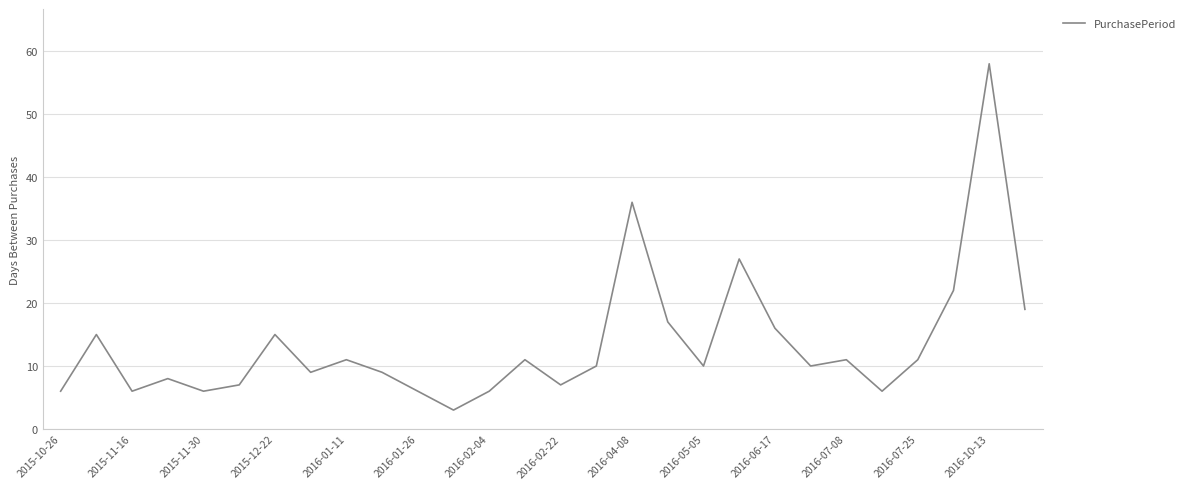

What is the sum of all values?

378